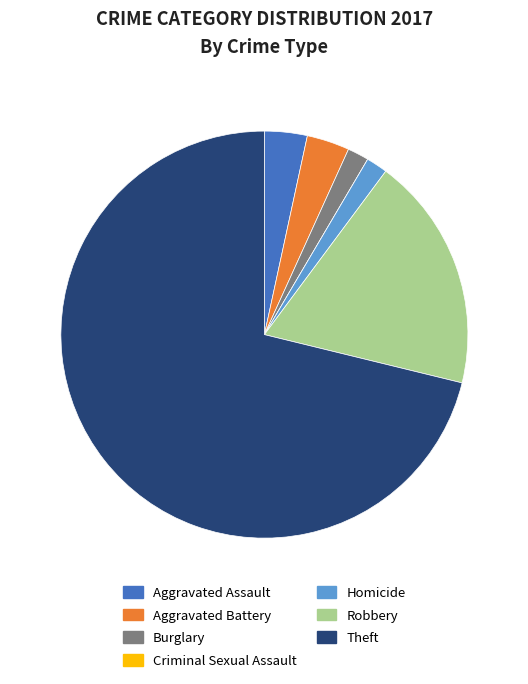

Is it true that Burglary is 2% of the pie?

True